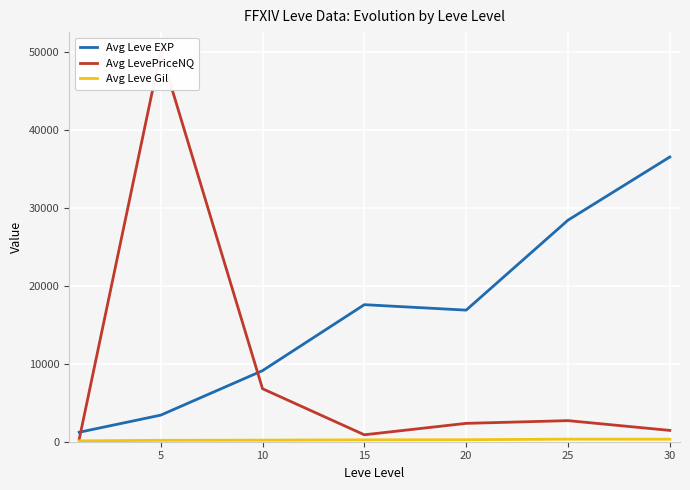

How many interior local peaks does the Avg Leve EXP series have?

1